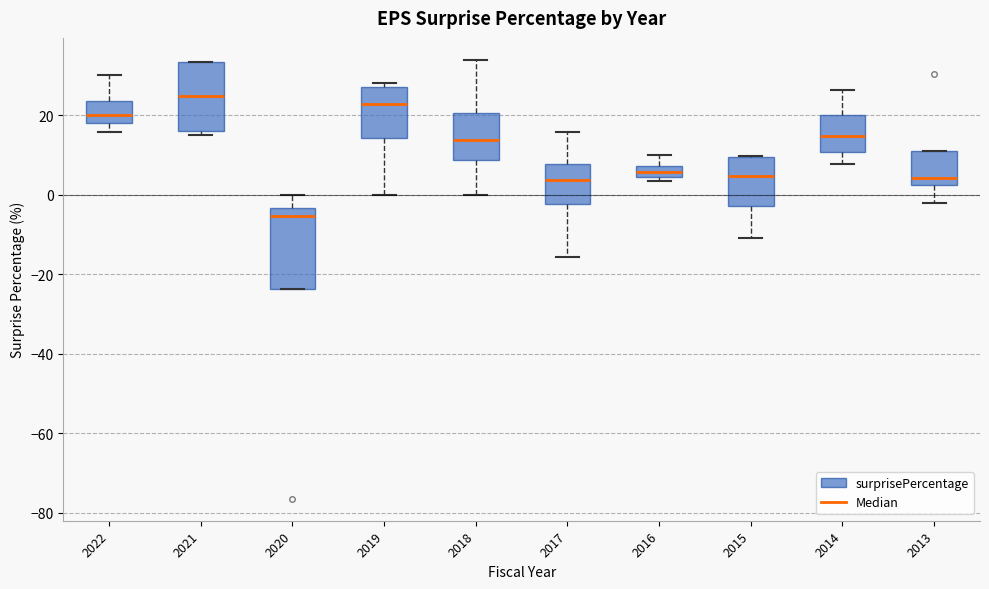

Which box's median line is the lowest?

2020